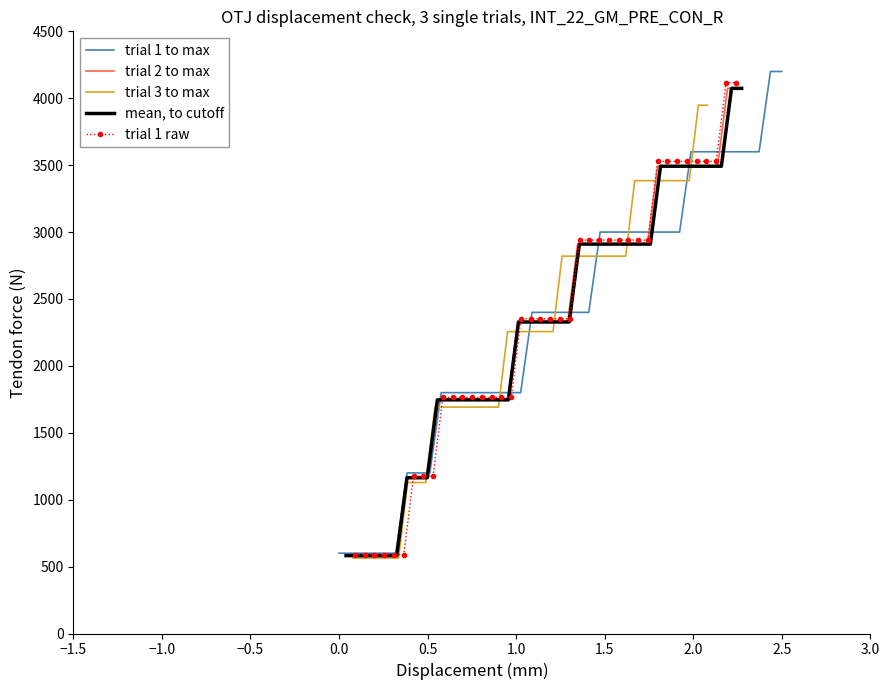

What is the difference between the maximum and minimum values in the trial 3 to max series?

3384